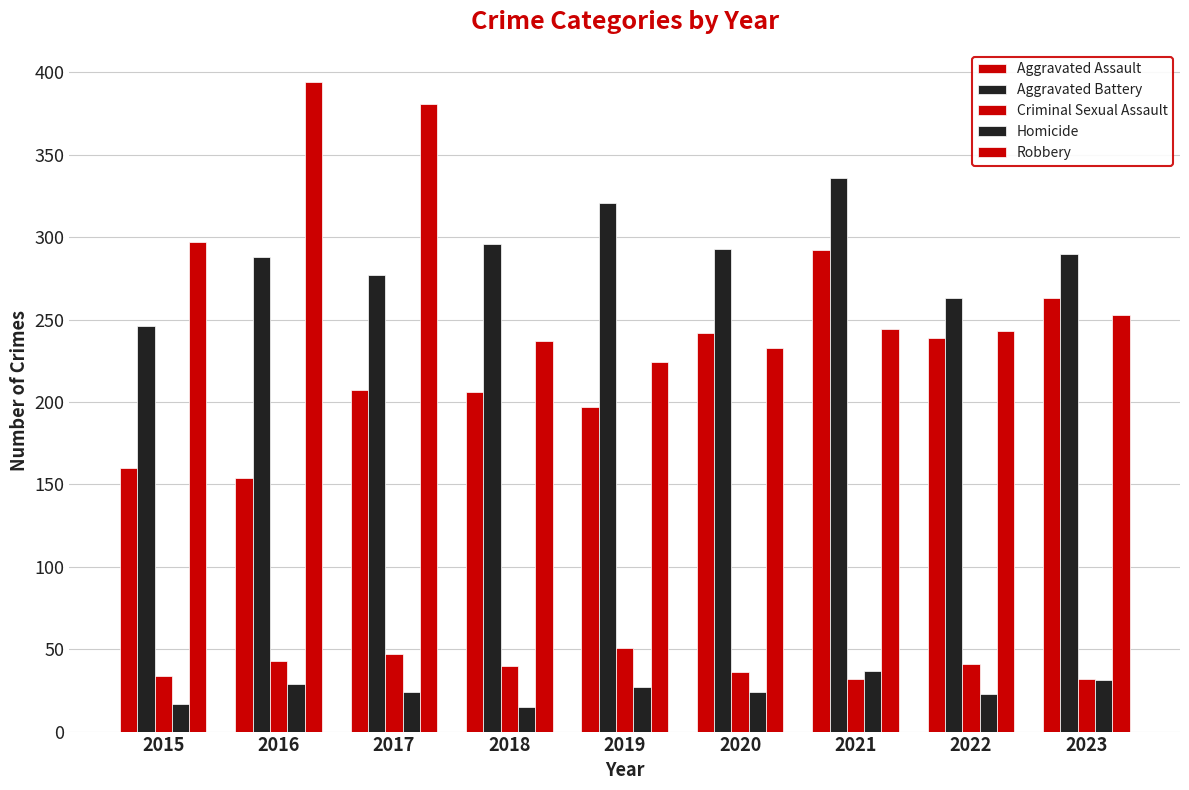

Between 2018 and 2016, which is larger?

2018